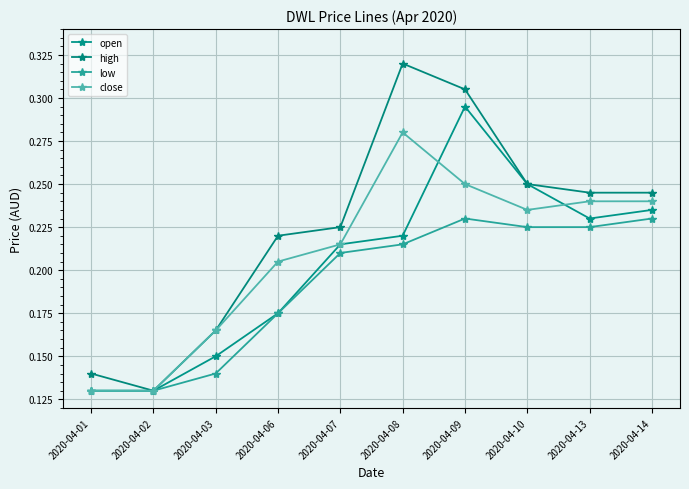

What is the value of the high point at the 4th from the left?

0.2